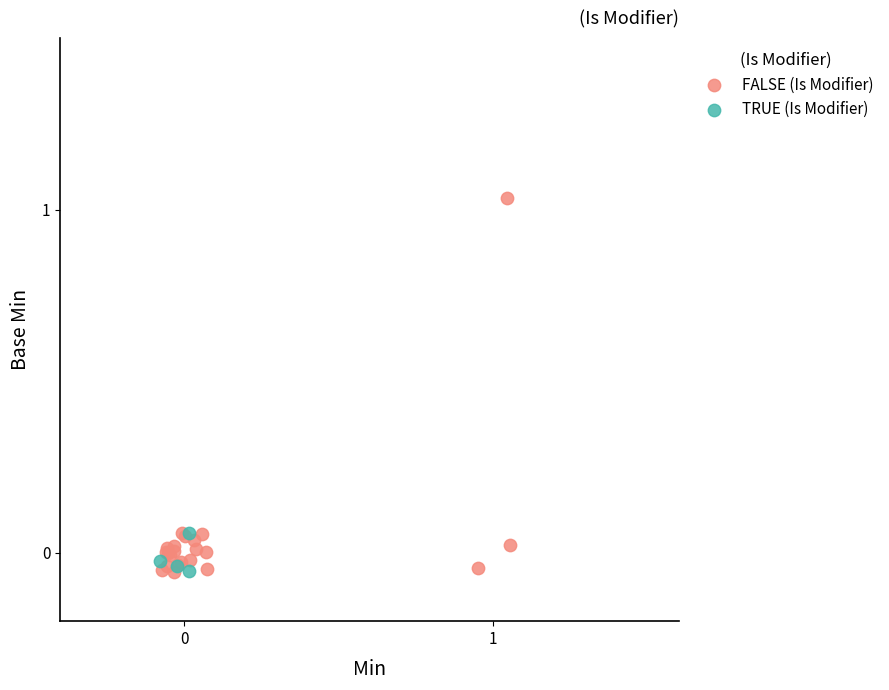

Which series has the widest spread of Y values?

FALSE (Is Modifier)